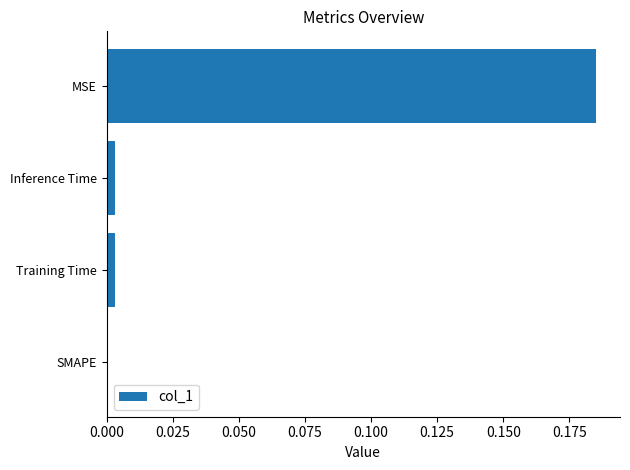

The value at SMAPE is -0.1. True or false?

False